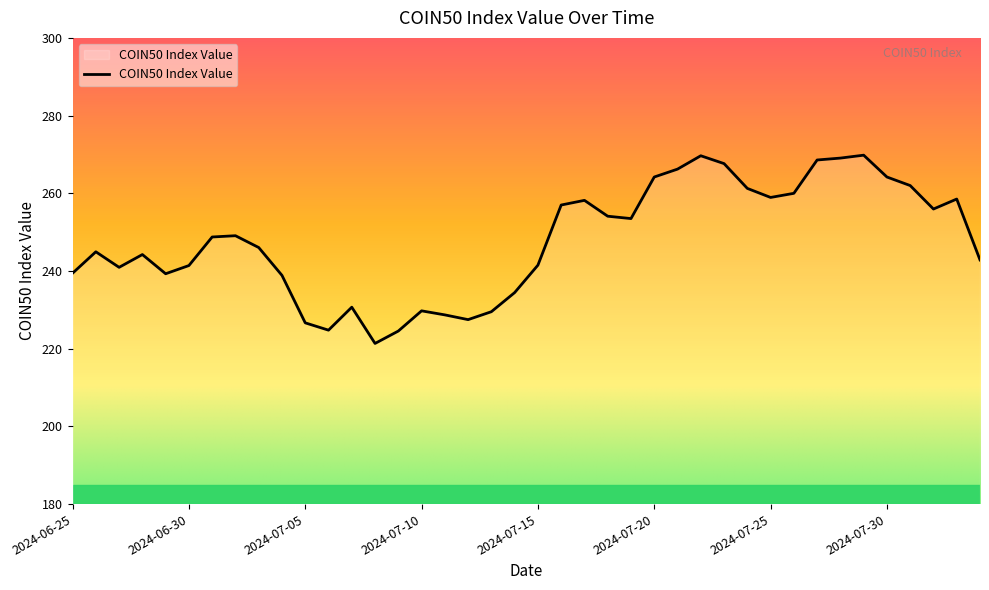

True or false: the data has more than 1 interior local peaks.

True